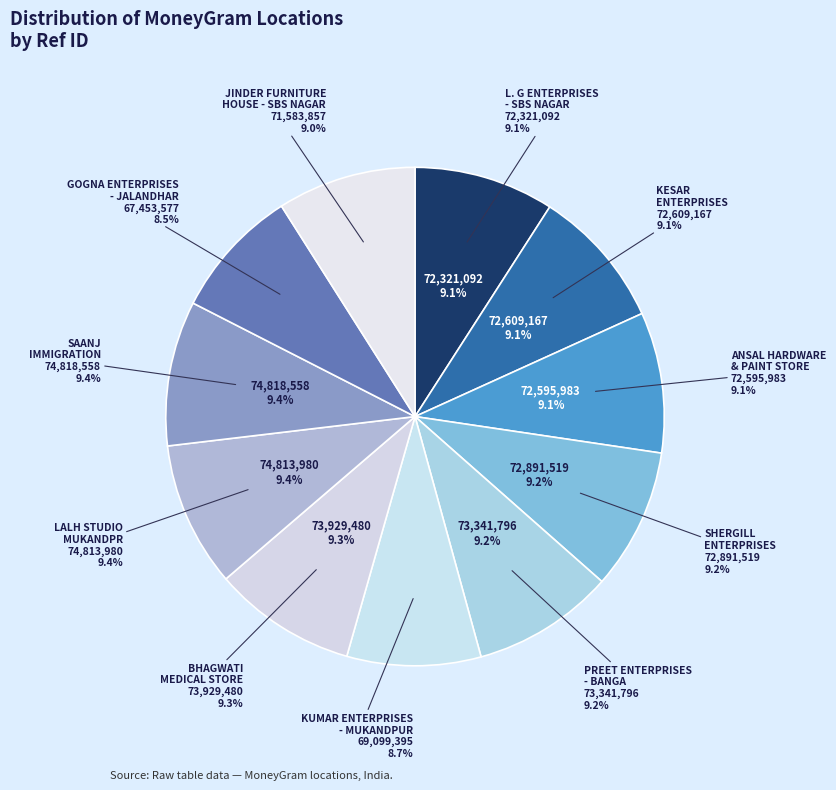

What percentage do ANSAL HARDWARE
& PAINT STORE and LALH STUDIO
MUKANDPR together represent?

18.5%